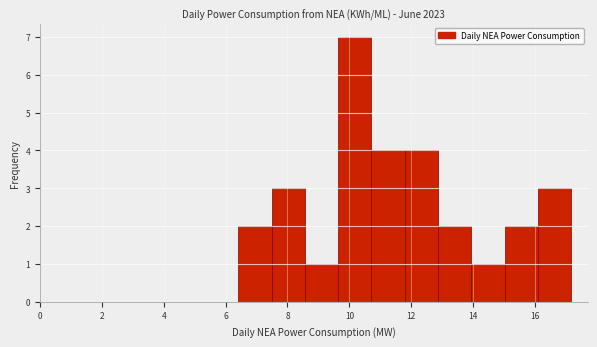

Reading left to right, transcribe this chart: for each bar, give the range it covers on the x-axis and its height. Neither the bar edges nor the heights are printed on the chart, so give them approximately, as read against the axes.

6.4 to 7.4: 2
7.4 to 8.6: 3
8.6 to 9.6: 1
9.6 to 10.8: 7
10.8 to 11.8: 4
11.8 to 12.8: 4
12.8 to 14.0: 2
14.0 to 15.0: 1
15.0 to 16.0: 2
16.0 to 17.2: 3